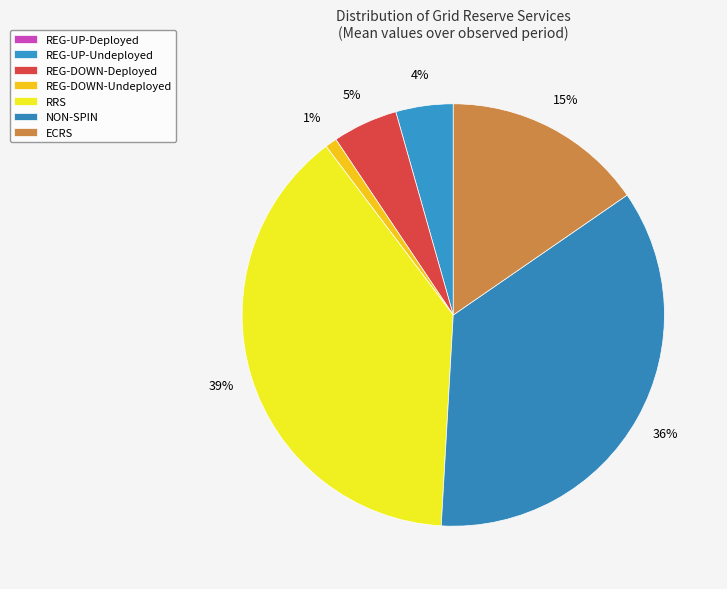

How many slices are in this pie chart?

7